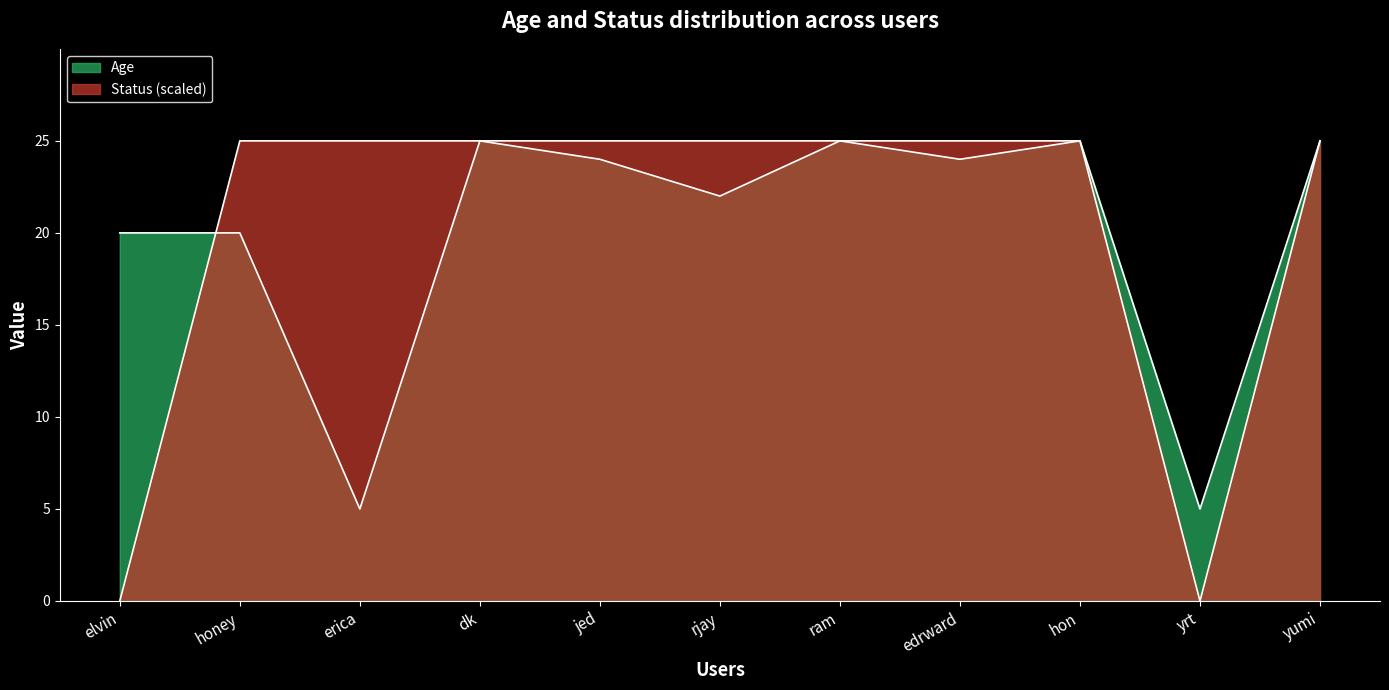

Does the chart have visible grid lines?

No